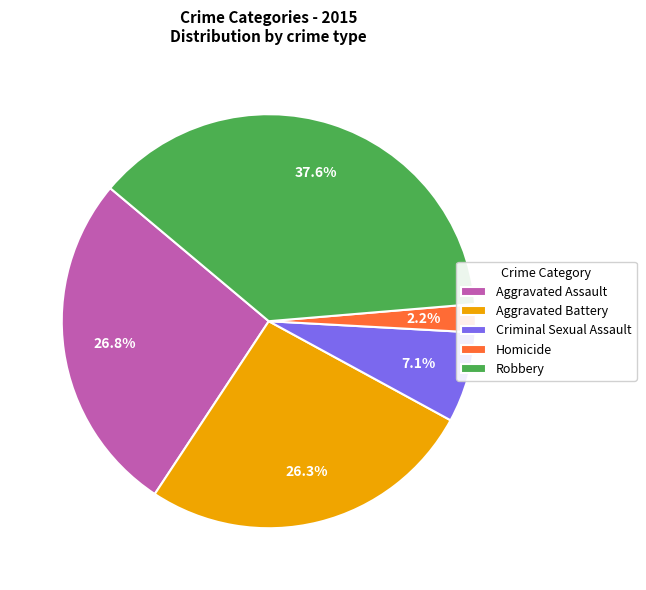

Is there a majority slice in this chart?

No